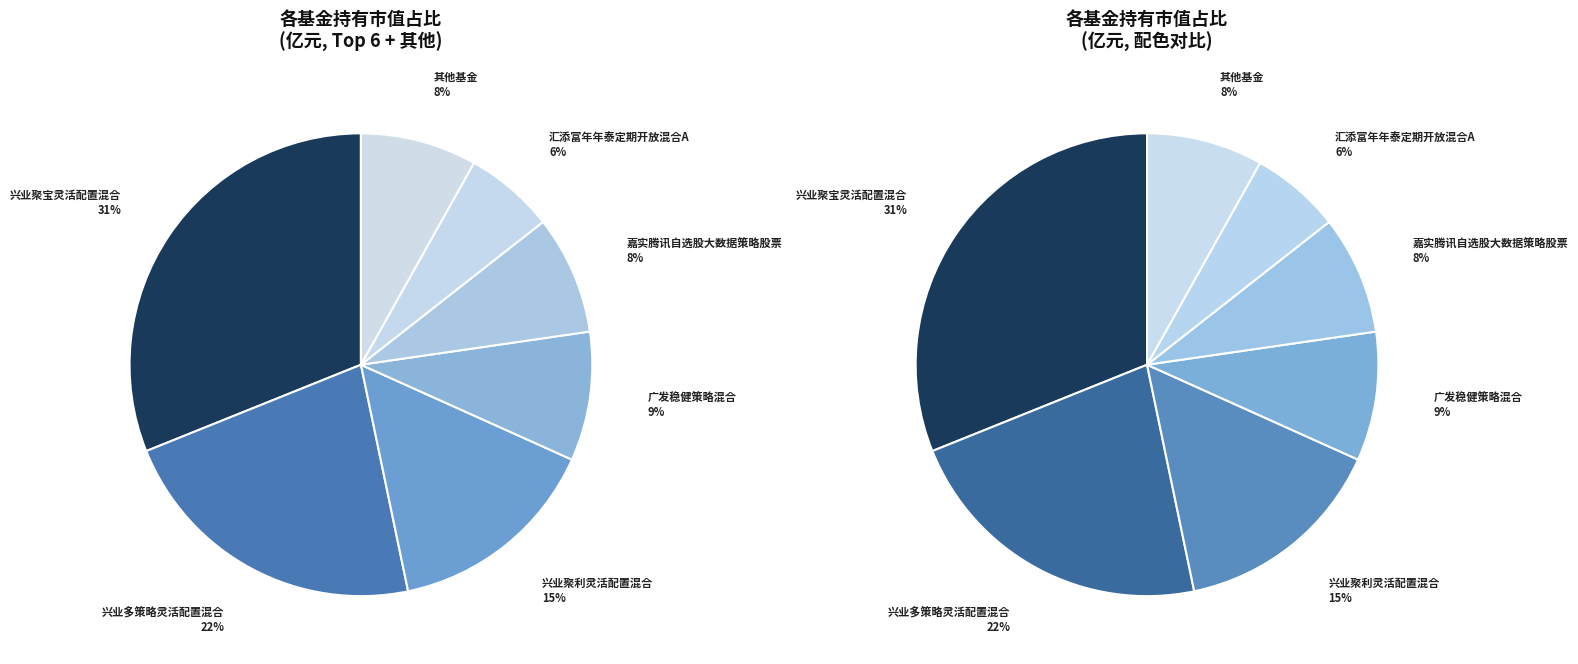

True or false: 兴业聚宝灵活配置混合 accounts for 31% of the total.

True